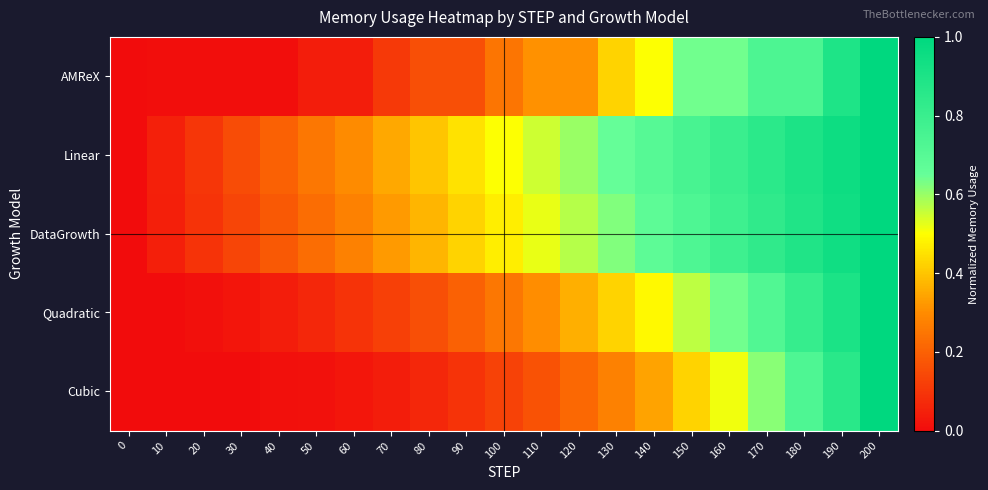

Reading left to right, list all the values displayed in this chart.

AMReX: 0=0.0	10=0.0	20=0.0	30=0.0	40=0.0	50=0.0	60=0.0	70=0.1	80=0.2	90=0.2	100=0.2	110=0.3	120=0.3	130=0.4	140=0.5	150=0.6	160=0.6	170=0.7	180=0.7	190=0.9	200=1.0
Linear: 0=0.0	10=0.0	20=0.1	30=0.1	40=0.2	50=0.2	60=0.3	70=0.4	80=0.4	90=0.5	100=0.5	110=0.5	120=0.6	130=0.6	140=0.7	150=0.8	160=0.8	170=0.9	180=0.9	190=1.0	200=1.0
DataGrowth: 0=0.0	10=0.0	20=0.1	30=0.1	40=0.2	50=0.2	60=0.3	70=0.3	80=0.4	90=0.4	100=0.5	110=0.5	120=0.6	130=0.6	140=0.7	150=0.7	160=0.8	170=0.8	180=0.9	190=0.9	200=1.0
Quadratic: 0=0.0	10=0.0	20=0.0	30=0.0	40=0.0	50=0.1	60=0.1	70=0.1	80=0.2	90=0.2	100=0.2	110=0.3	120=0.4	130=0.4	140=0.5	150=0.6	160=0.6	170=0.7	180=0.8	190=0.9	200=1.0
Cubic: 0=0.0	10=0.0	20=0.0	30=0.0	40=0.0	50=0.0	60=0.0	70=0.0	80=0.1	90=0.1	100=0.1	110=0.2	120=0.2	130=0.3	140=0.3	150=0.4	160=0.5	170=0.6	180=0.7	190=0.9	200=1.0